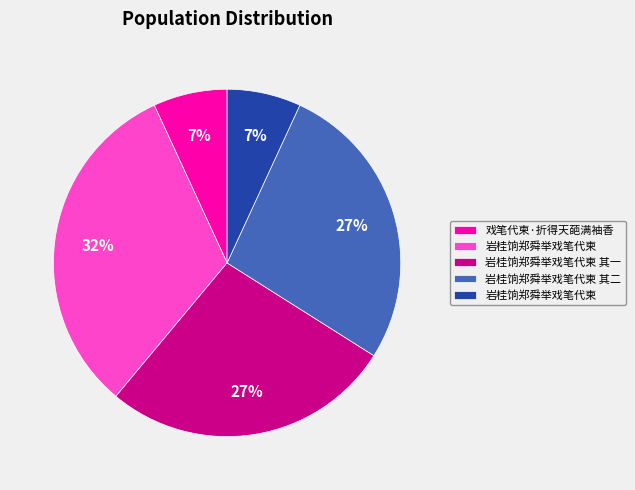

Is there any slice that represents more than half of the pie?

No